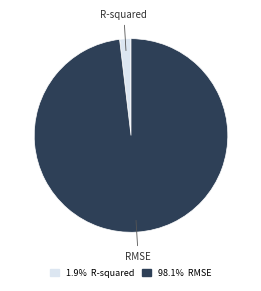

Between RMSE and R-squared, which is larger?

RMSE